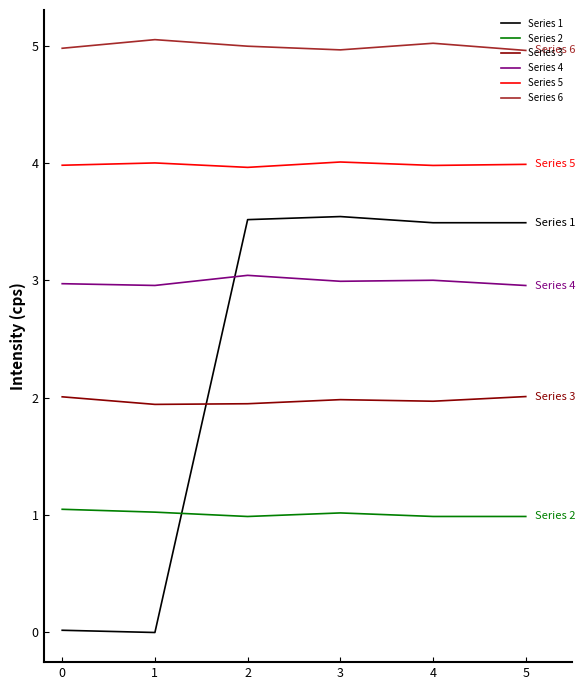

Is it true that Series 5 equals 4.0 at 0?

True